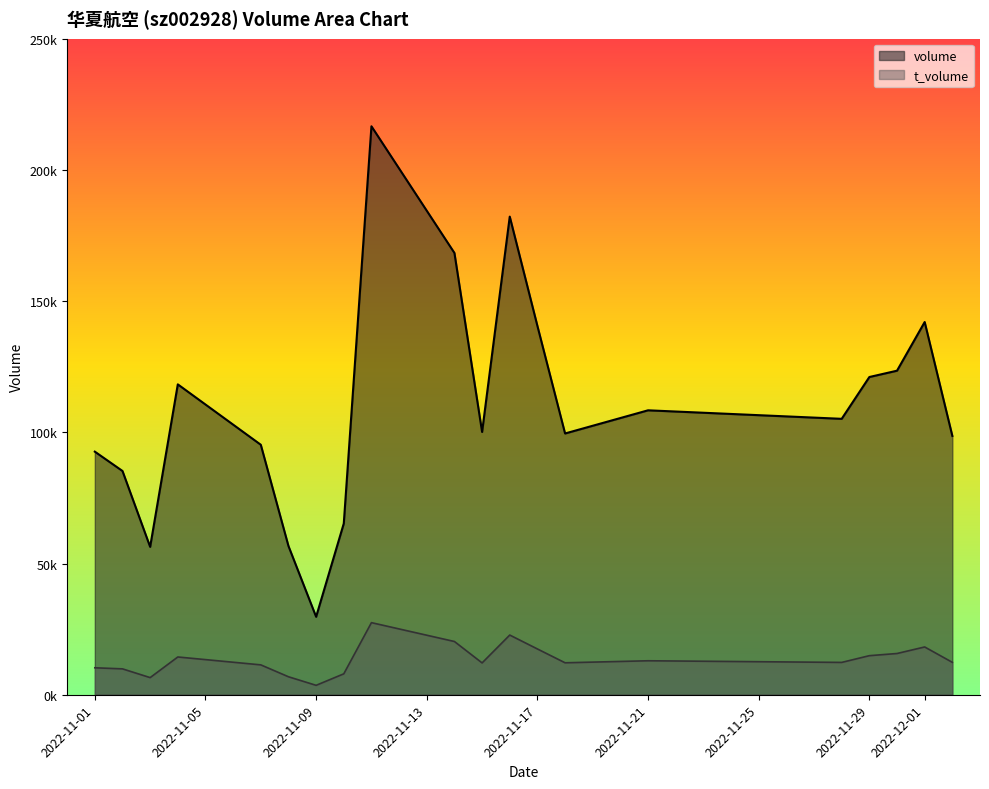

Which series has the largest range (max minus min)?

volume